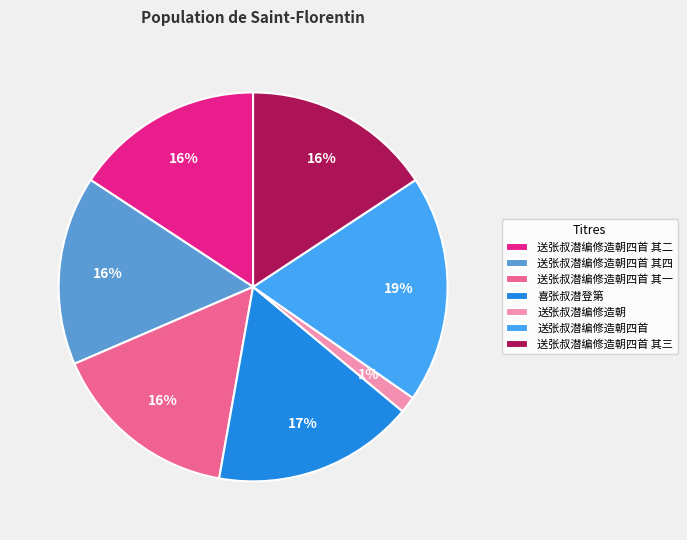

Which slice is the smallest?

送张叔潜编修造朝